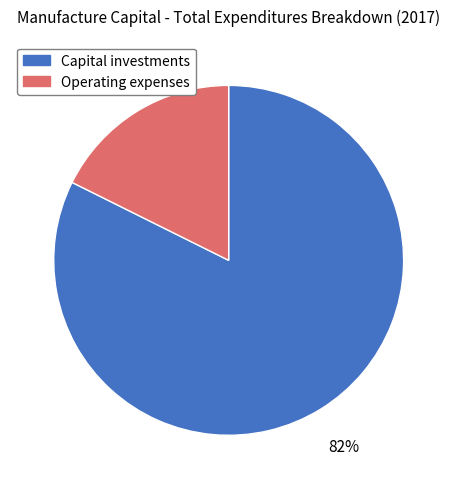

Rank the categories by value from highest to lowest.

Capital investments, Operating expenses